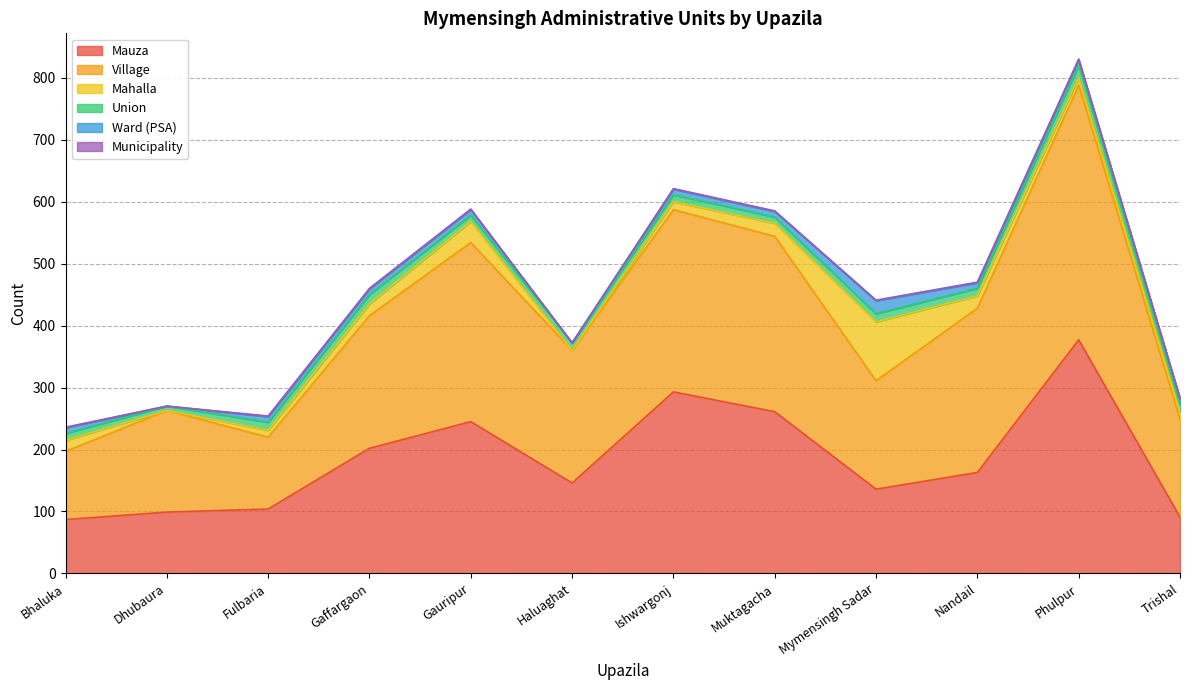

True or false: Municipality and Mauza cross at least once.

False